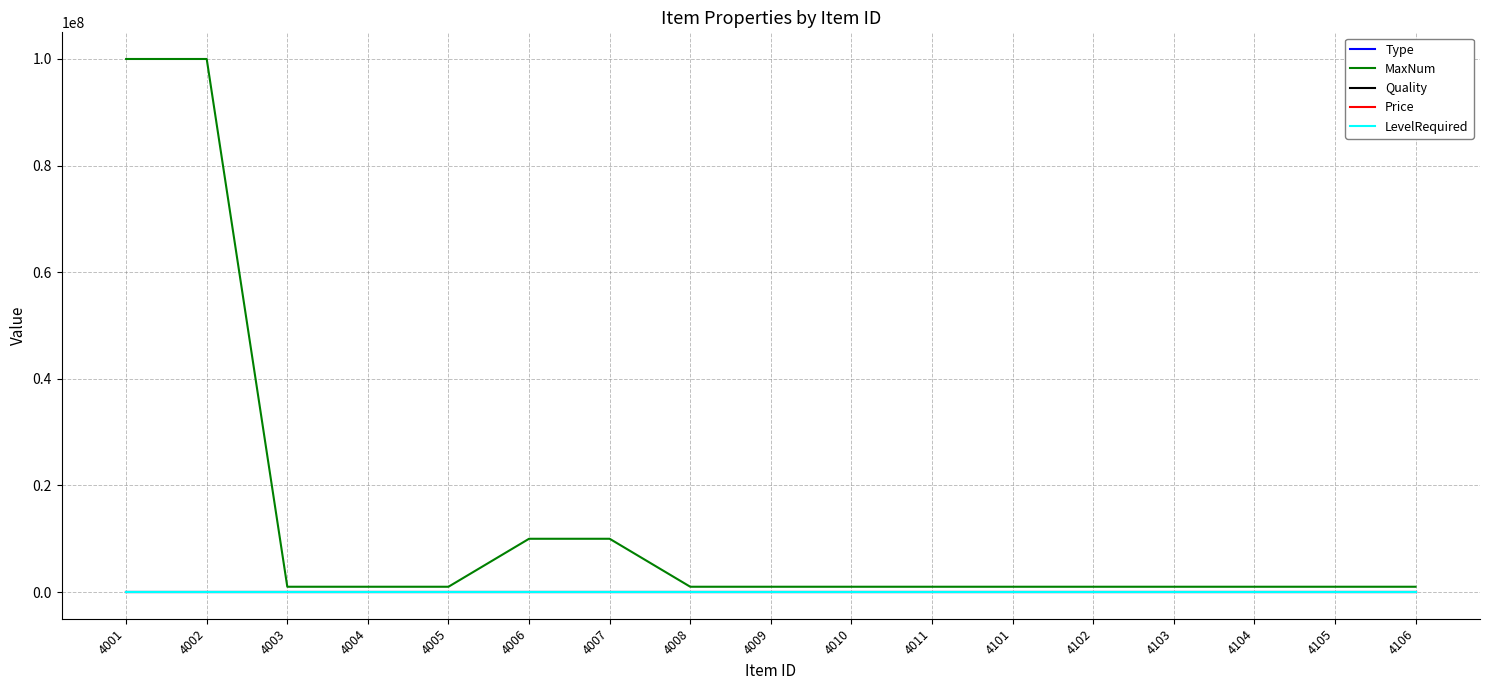

Count the Type values in the range 5 to 6.

16